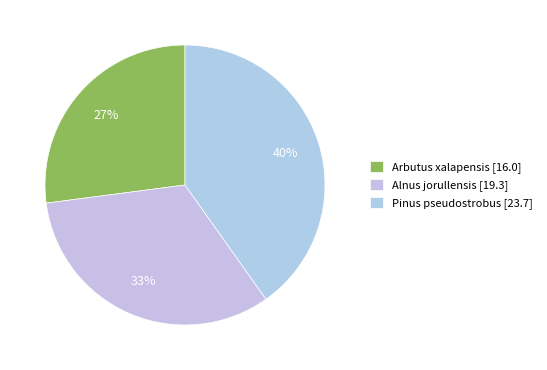

Does Alnus jorullensis account for over 50% of the chart?

No